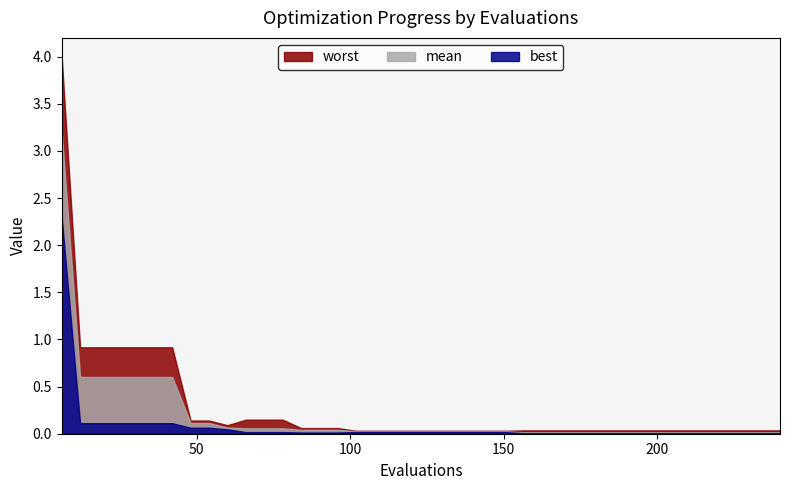

Reading left to right, what are all the values shown in this chart?

mean: 6=3.2	12=0.6	18=0.6	24=0.6	30=0.6	36=0.6	42=0.6	48=0.1	54=0.1	60=0.1	66=0.1	72=0.1	78=0.1	84=0.0	90=0.0	96=0.0	102=0.0	108=0.0	114=0.0	120=0.0	126=0.0	132=0.0	138=0.0	144=0.0	150=0.0	156=0.0	162=0.0	168=0.0	174=0.0	180=0.0	186=0.0	192=0.0	198=0.0	204=0.0	210=0.0	216=0.0	222=0.0	228=0.0	234=0.0	240=0.0
best: 6=2.3	12=0.1	18=0.1	24=0.1	30=0.1	36=0.1	42=0.1	48=0.1	54=0.1	60=0.0	66=0.0	72=0.0	78=0.0	84=0.0	90=0.0	96=0.0	102=0.0	108=0.0	114=0.0	120=0.0	126=0.0	132=0.0	138=0.0	144=0.0	150=0.0	156=0.0	162=0.0	168=0.0	174=0.0	180=0.0	186=0.0	192=0.0	198=0.0	204=0.0	210=0.0	216=0.0	222=0.0	228=0.0	234=0.0	240=0.0
worst: 6=4.0	12=0.9	18=0.9	24=0.9	30=0.9	36=0.9	42=0.9	48=0.1	54=0.1	60=0.1	66=0.1	72=0.1	78=0.1	84=0.1	90=0.1	96=0.1	102=0.0	108=0.0	114=0.0	120=0.0	126=0.0	132=0.0	138=0.0	144=0.0	150=0.0	156=0.0	162=0.0	168=0.0	174=0.0	180=0.0	186=0.0	192=0.0	198=0.0	204=0.0	210=0.0	216=0.0	222=0.0	228=0.0	234=0.0	240=0.0